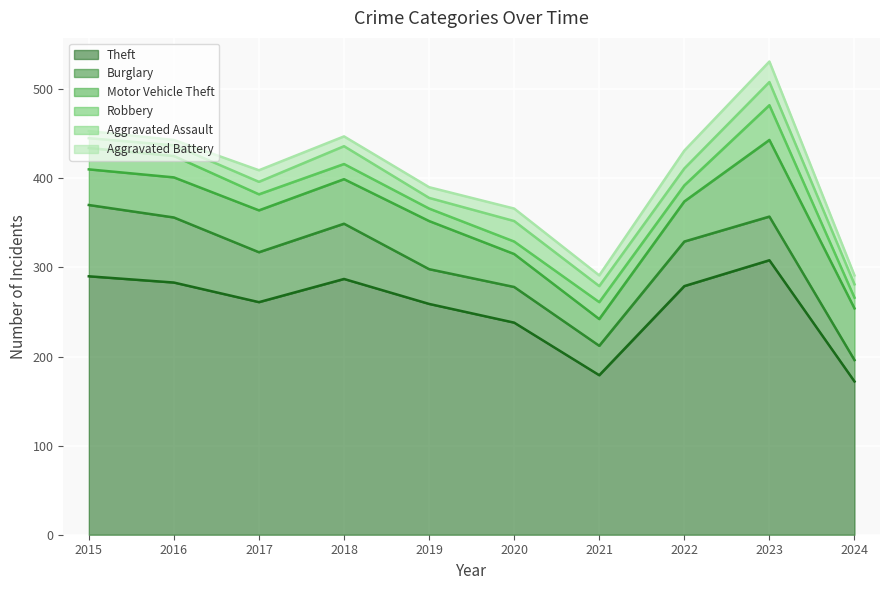

Rank the series at 2015 from highest to lowest value.

Theft, Burglary, Motor Vehicle Theft, Robbery, Aggravated Assault, Aggravated Battery